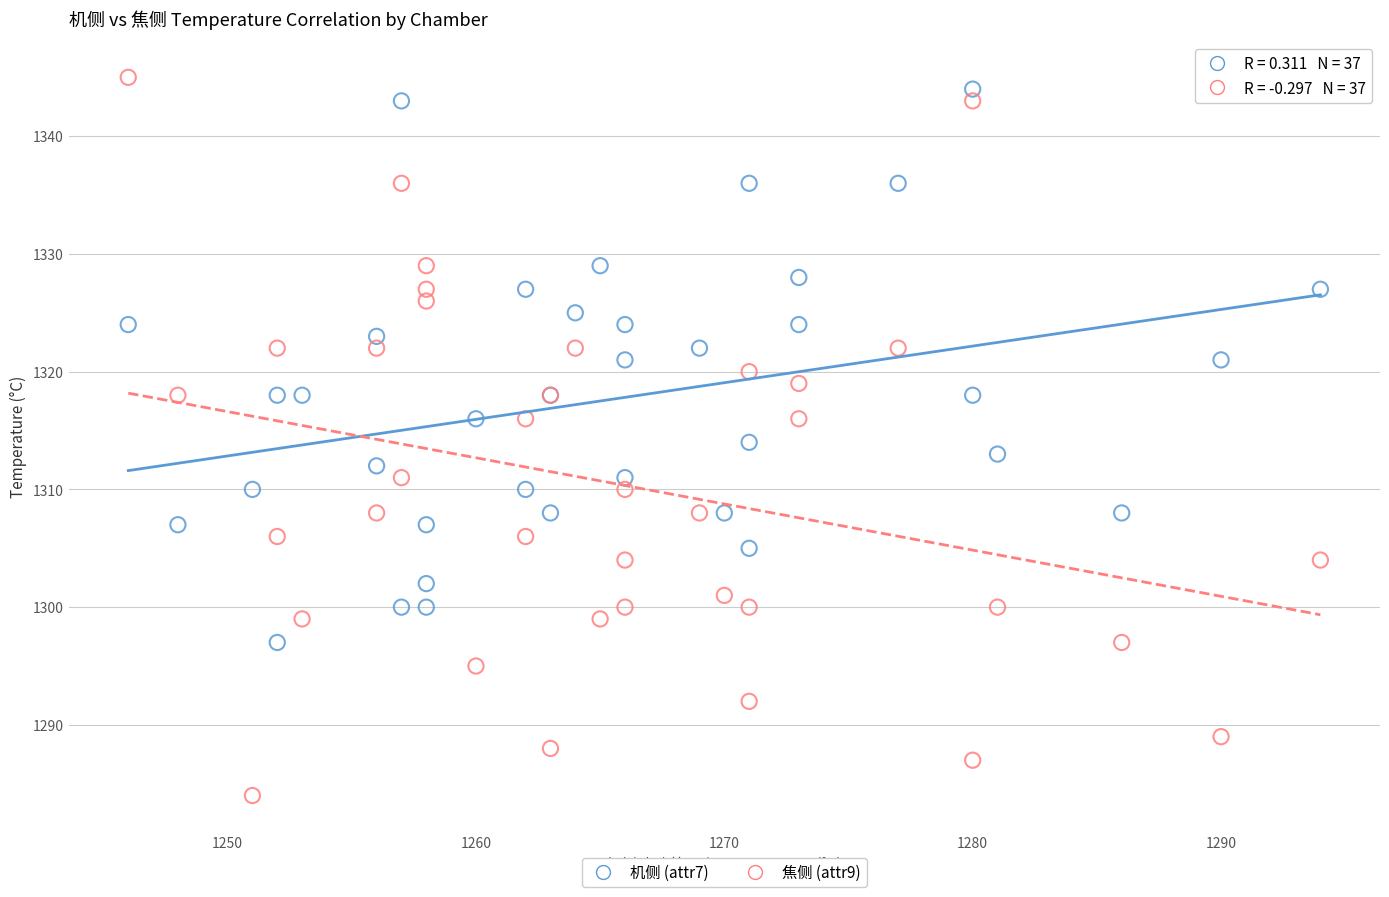

Which series has the widest spread of Y values?

焦侧 (attr9)